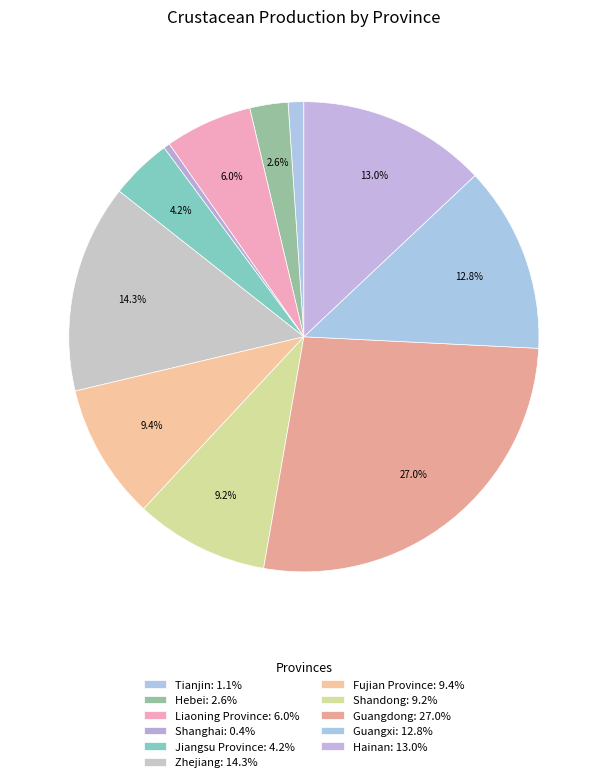

To the nearest percent, what percentage of the pie is Shandong?

9%